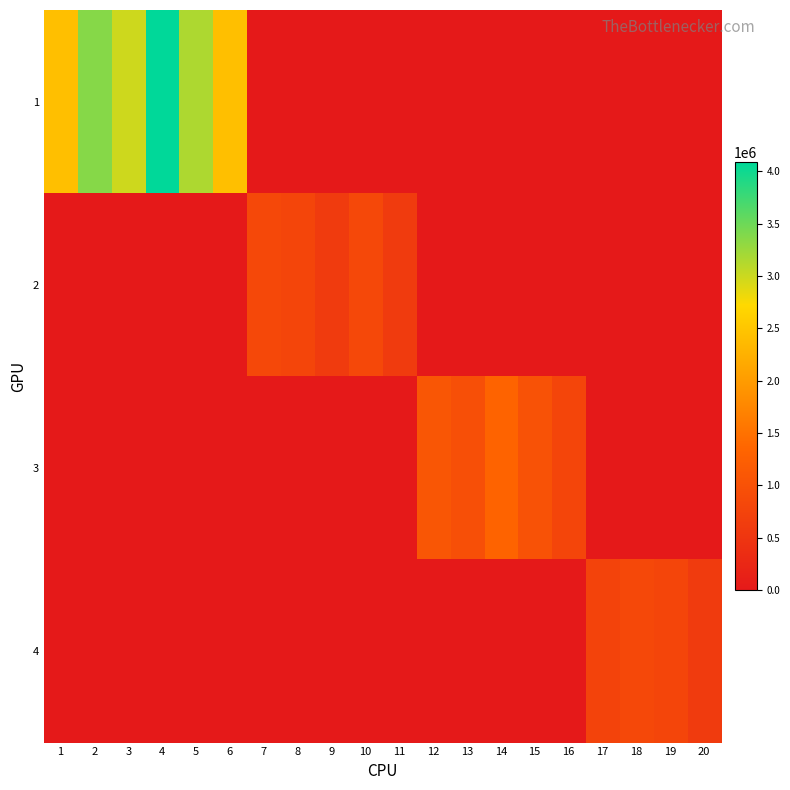

Which series has the widest spread of values?

1